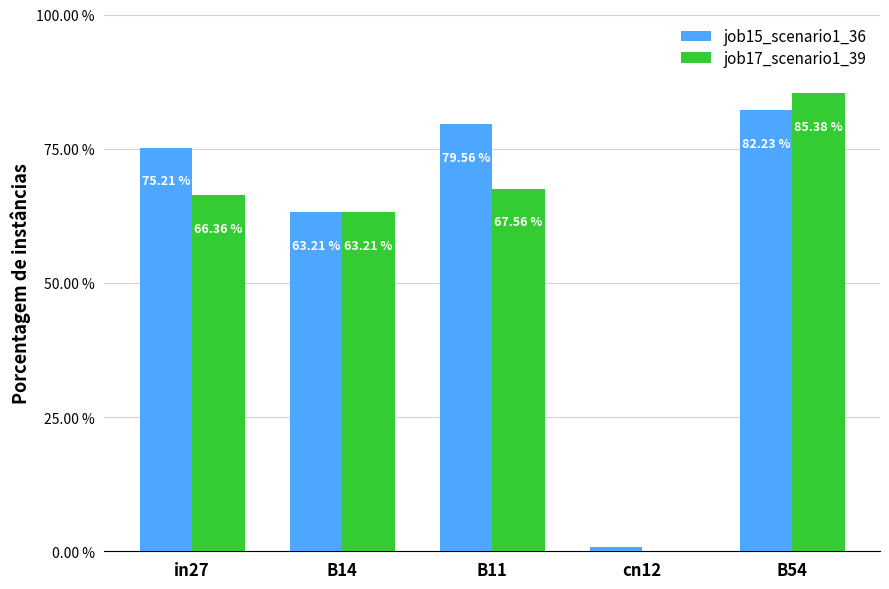

The job15_scenario1_36 series shows 0.0 at cn12. True or false?

False